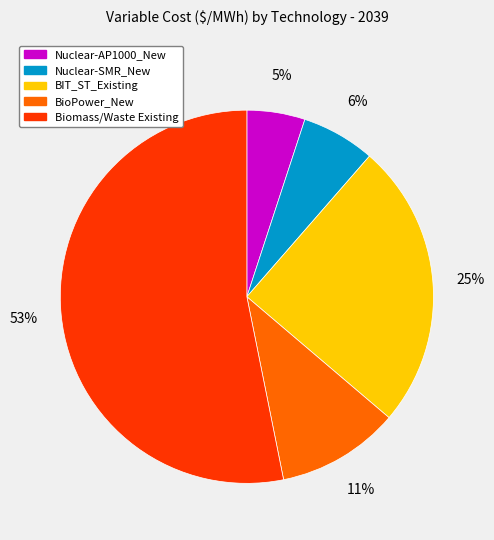

To the nearest percent, what is the difference between the largest and smallest slice percentages?

48%